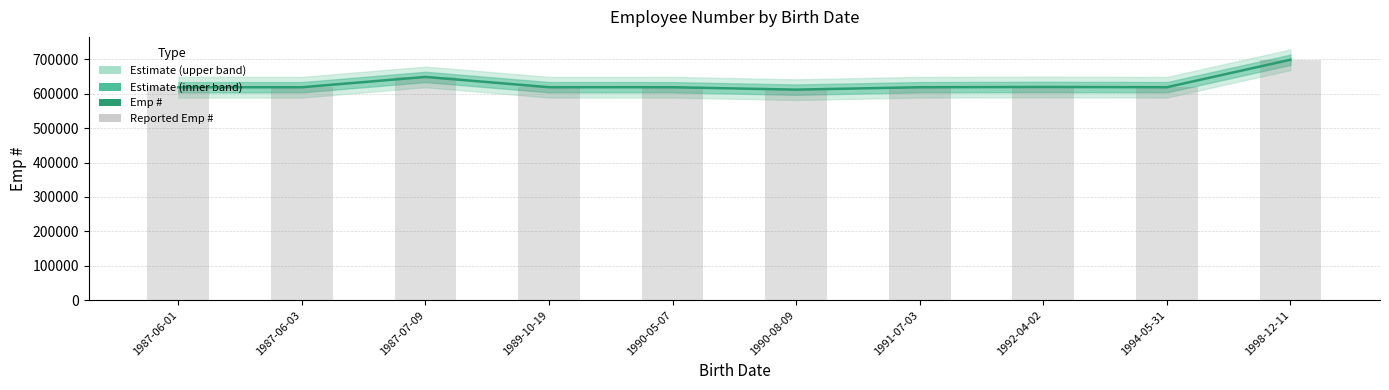

At which label does Reported Emp # first exceed 619093?

1987-07-09